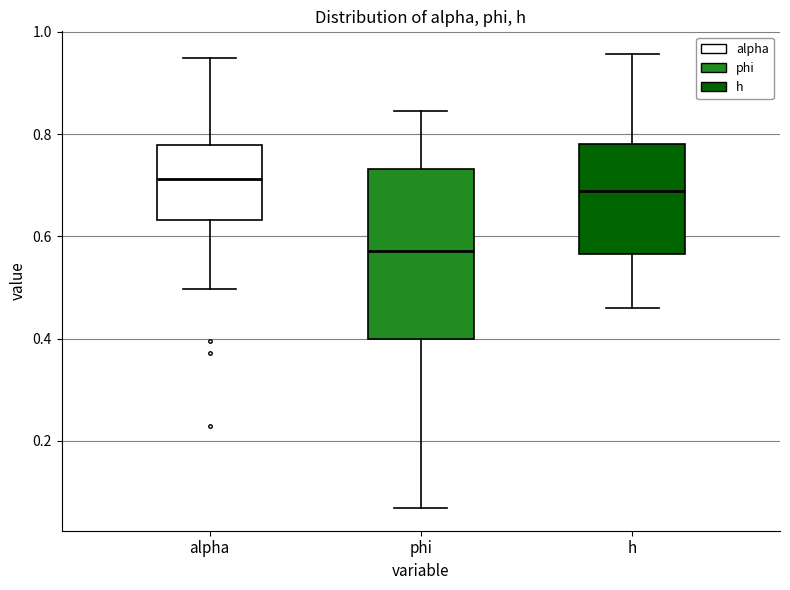

Comparing the boxes themselves (not the whiskers), which one is the tallest?

phi